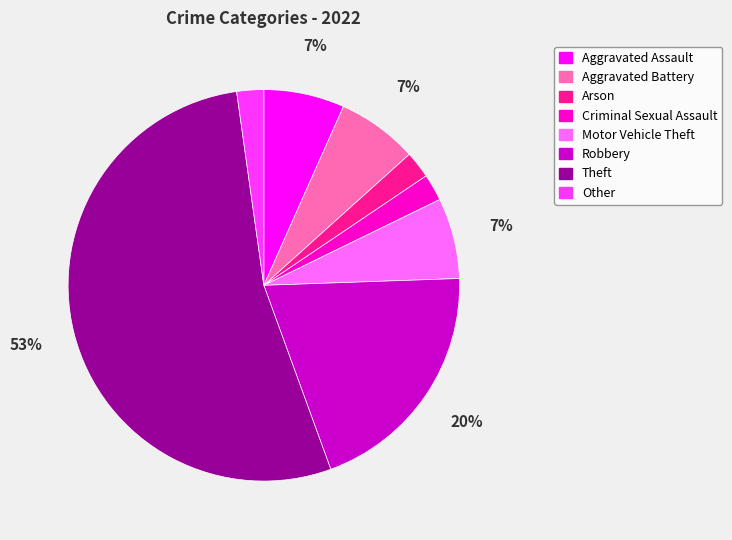

What is the largest slice in the pie chart?

Theft